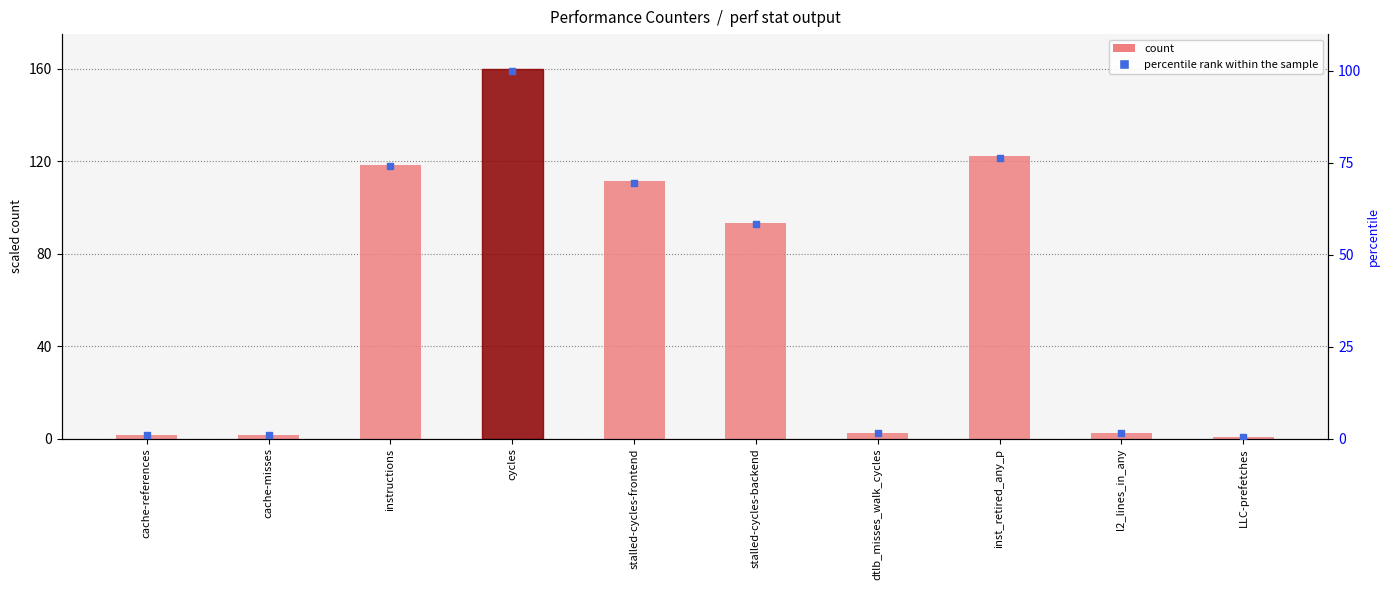

Which series contains the highest Y value?

count